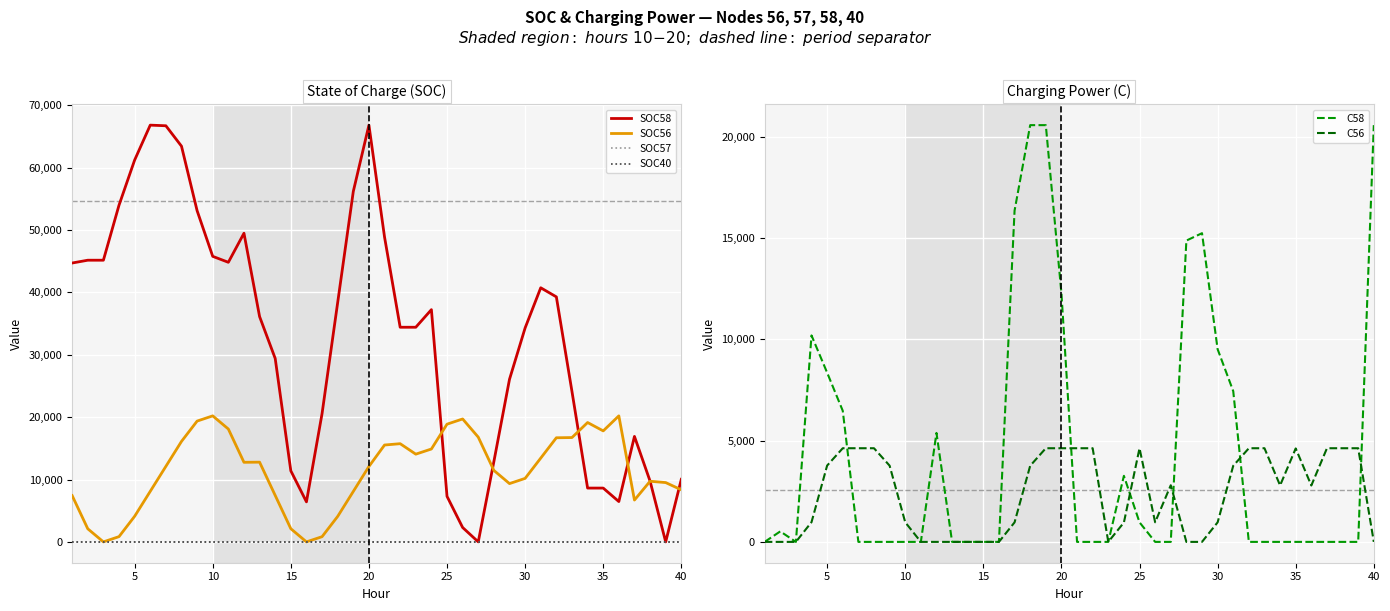

The value of C56 at 5 is 3766.1. True or false?

True